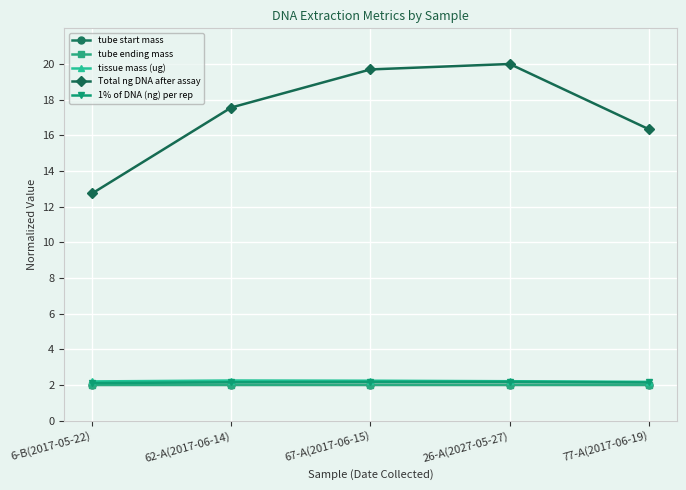

What is the maximum value for tissue mass (ug)?

2.2